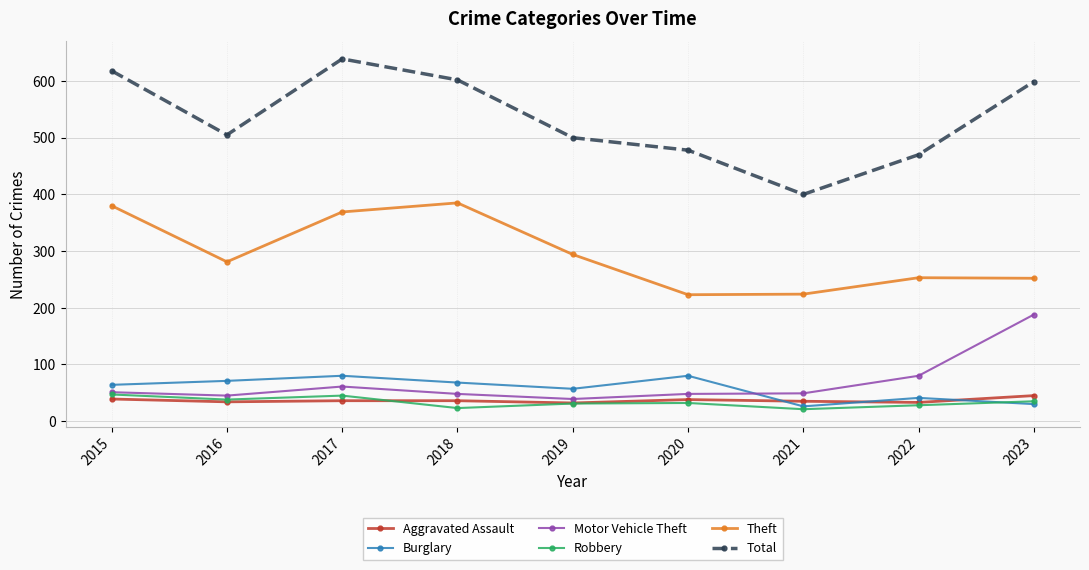

What is the value of the Robbery point at the 3rd from the left?

45